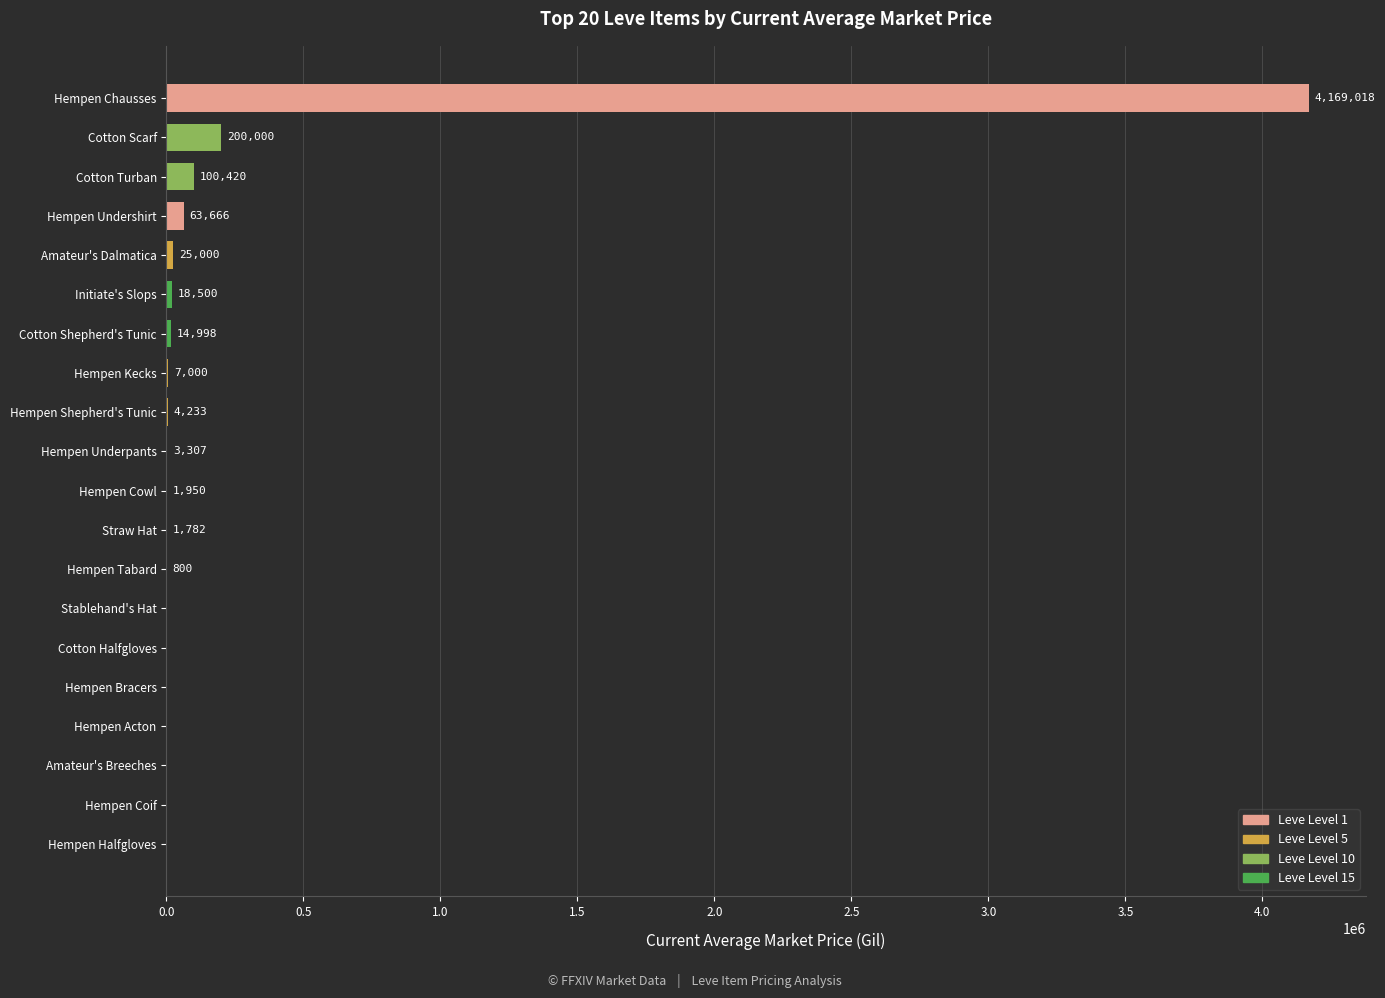

Are the bars horizontal?

Yes